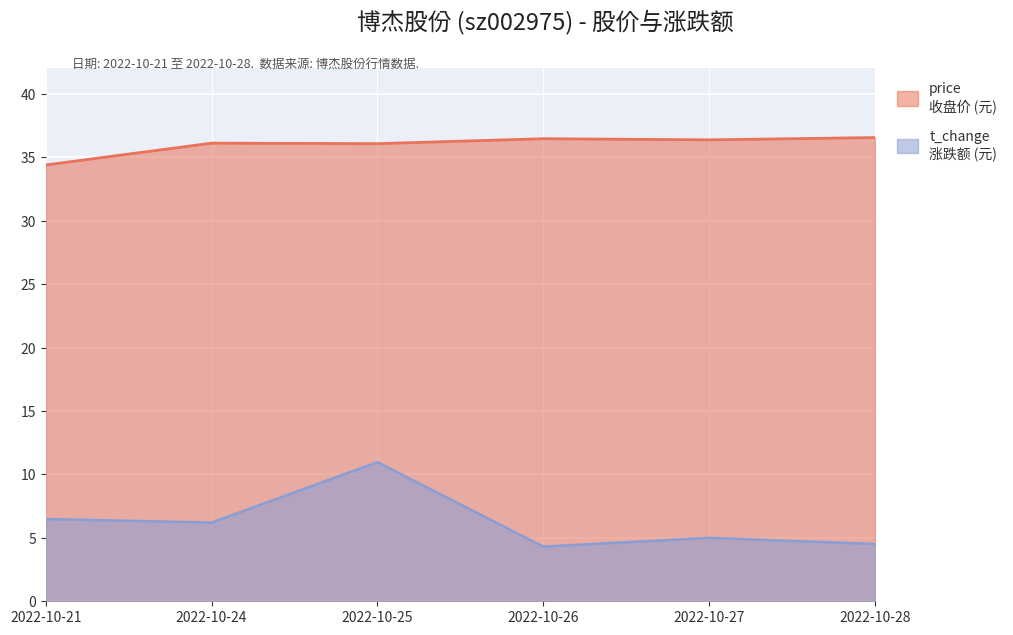

What is the average value of the price series?

36.0